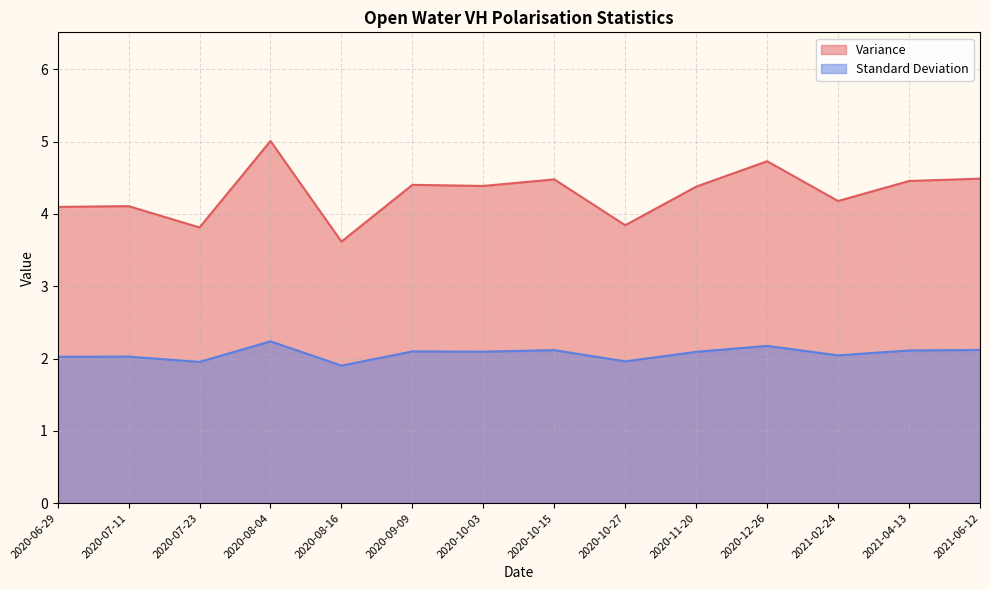

What is the value of the Variance point at the 10th from the left?

4.4